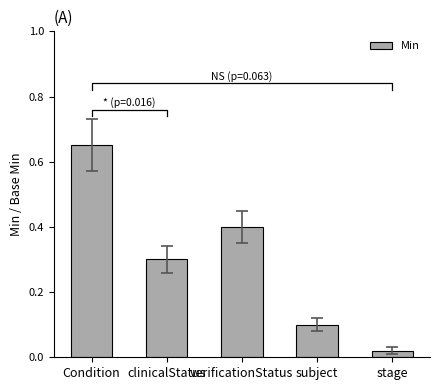

Does the chart contain any negative values?

No